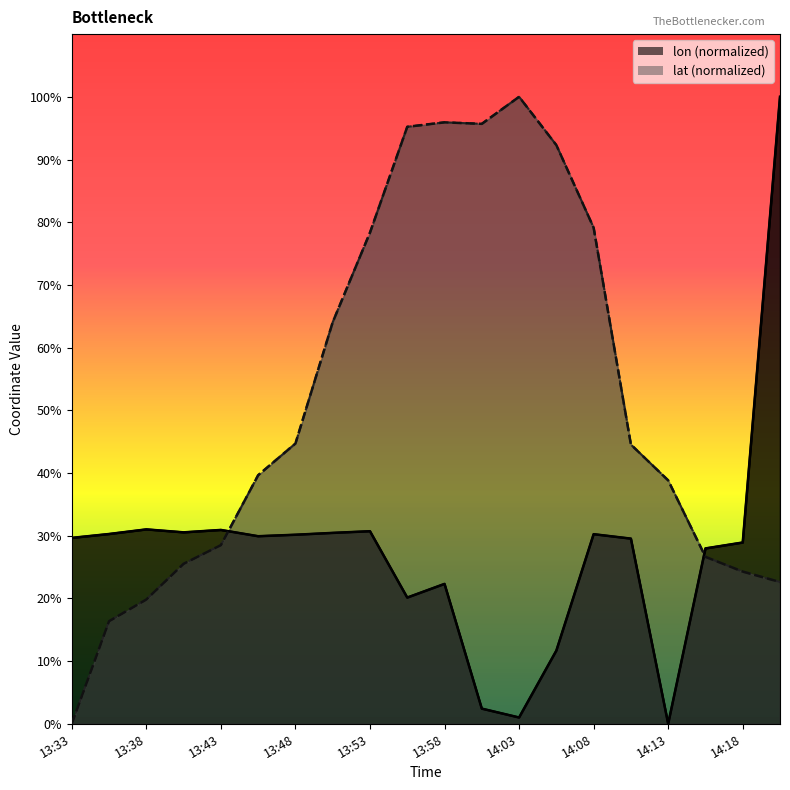

The lat series shows 38.8 at 14:13. True or false?

True